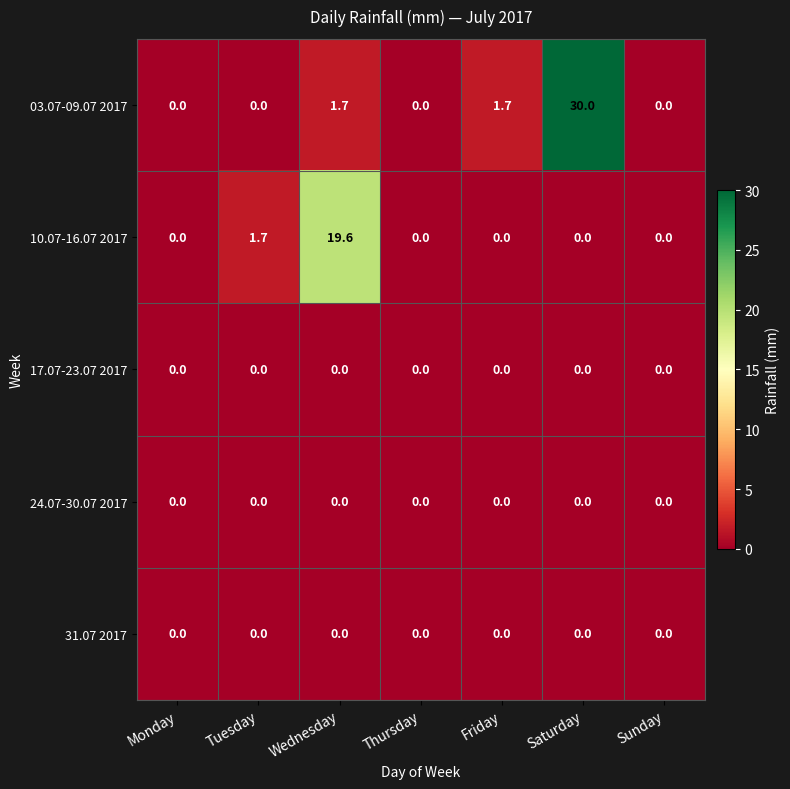

Is it true that 24.07-30.07 2017 equals 0.0 at Saturday?

True